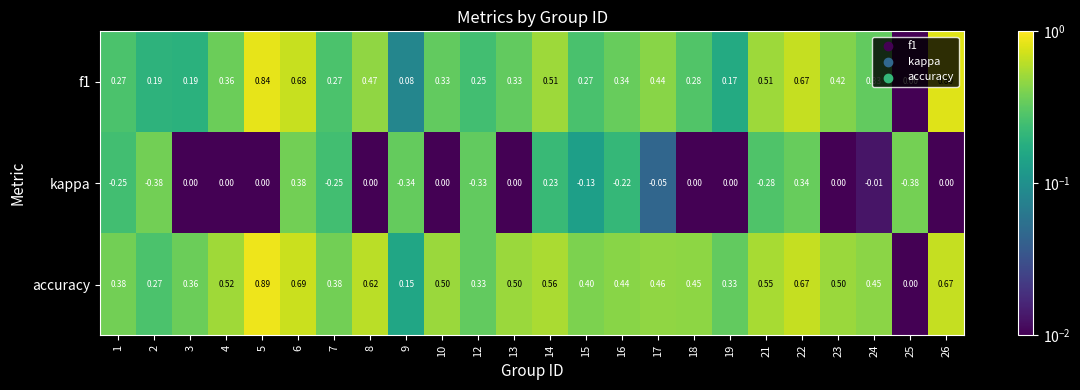

Which series has the largest total across all categories?

accuracy